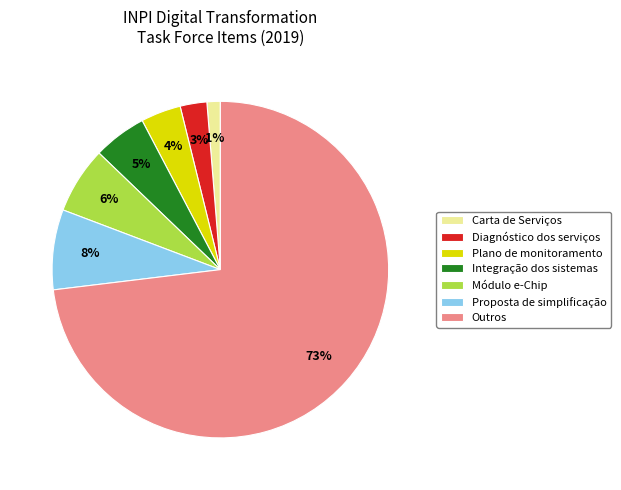

Combined, do Integração dos sistemas and Módulo e-Chip account for over 50%?

No